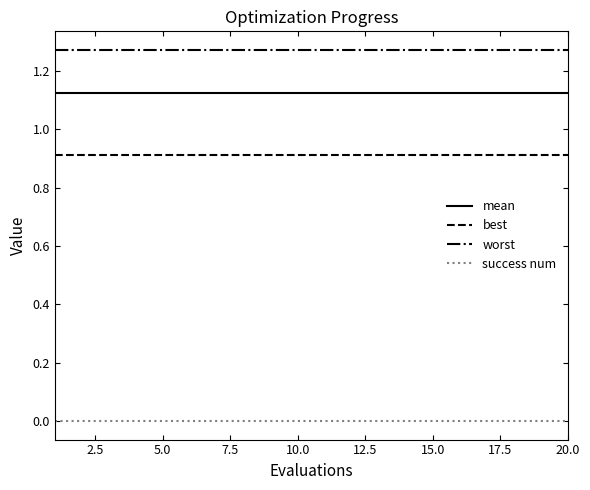

How many categories are shown in the chart?

20